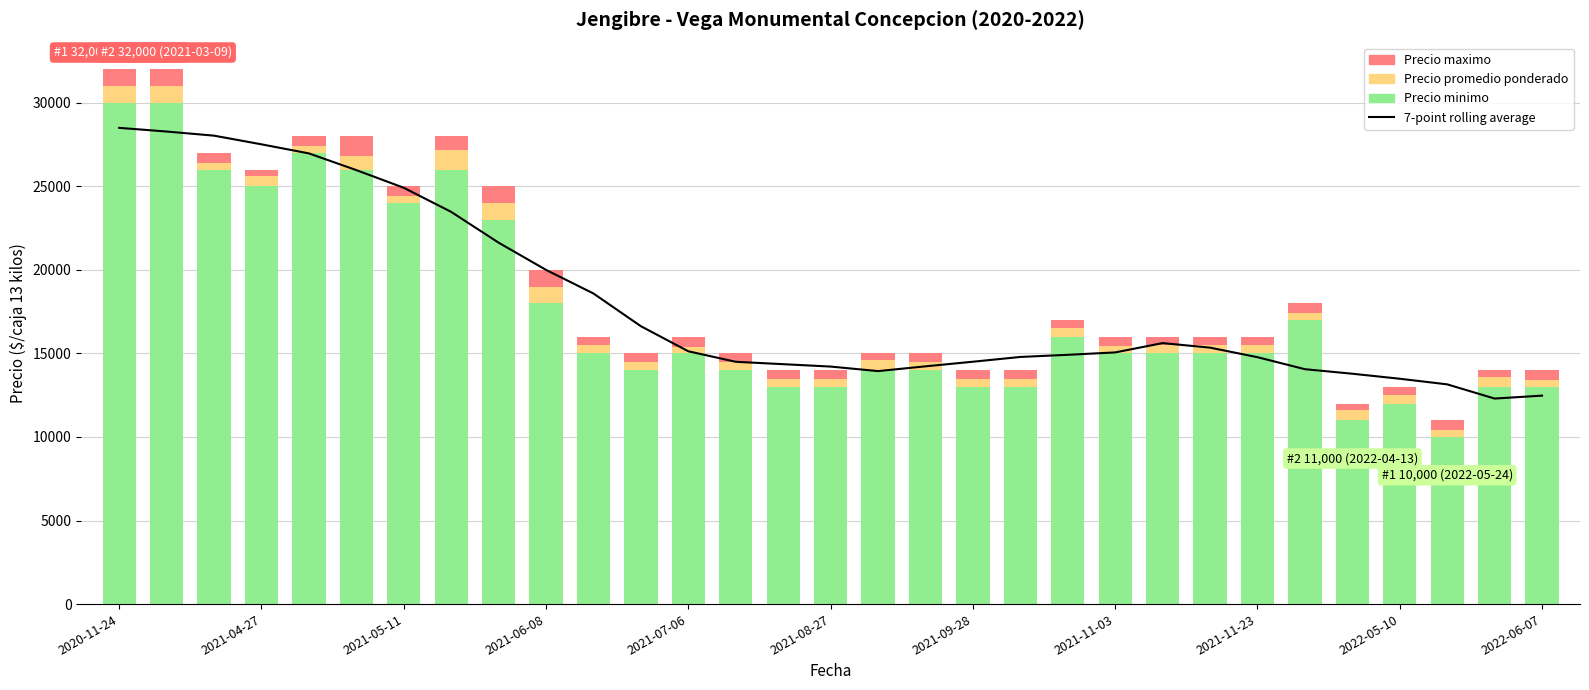

The value of Precio minimo at 19 is 6976.0. True or false?

False